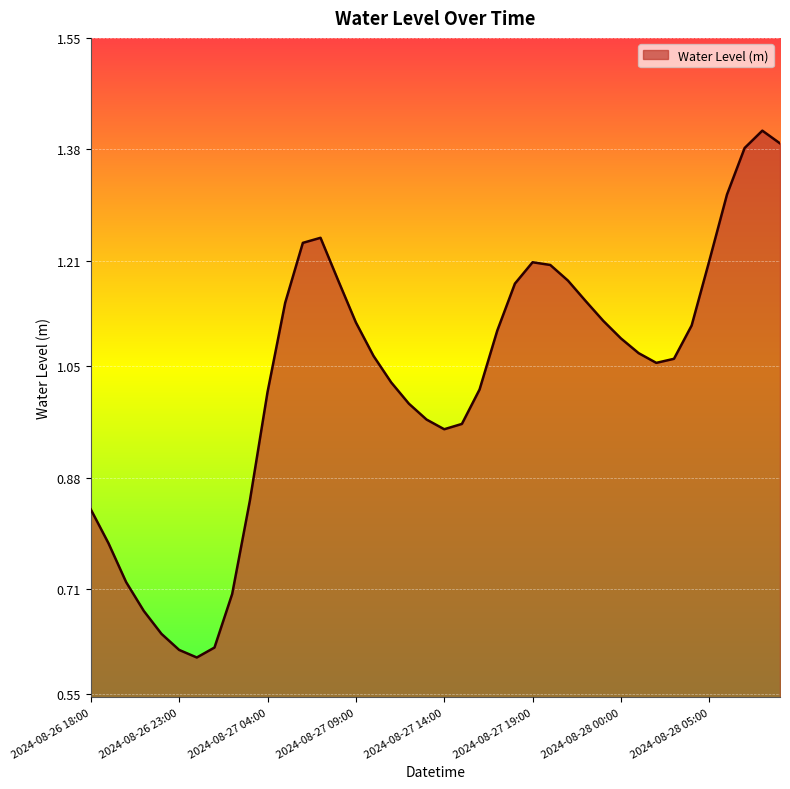

Rank the categories by value from lowest to highest.

2024-08-27 00:00, 2024-08-26 23:00, 2024-08-27 01:00, 2024-08-26 22:00, 2024-08-26 21:00, 2024-08-27 02:00, 2024-08-26 20:00, 2024-08-26 19:00, 2024-08-26 18:00, 2024-08-27 03:00, 2024-08-27 14:00, 2024-08-27 15:00, 2024-08-27 13:00, 2024-08-27 12:00, 2024-08-27 04:00, 2024-08-27 16:00, 2024-08-27 11:00, 2024-08-28 02:00, 2024-08-28 03:00, 2024-08-27 10:00, 2024-08-28 01:00, 2024-08-28 00:00, 2024-08-27 17:00, 2024-08-28 04:00, 2024-08-27 09:00, 2024-08-27 23:00, 2024-08-27 05:00, 2024-08-27 22:00, 2024-08-27 18:00, 2024-08-27 21:00, 2024-08-27 08:00, 2024-08-27 20:00, 2024-08-27 19:00, 2024-08-28 05:00, 2024-08-27 06:00, 2024-08-27 07:00, 2024-08-28 06:00, 2024-08-28 07:00, 2024-08-28 09:00, 2024-08-28 08:00